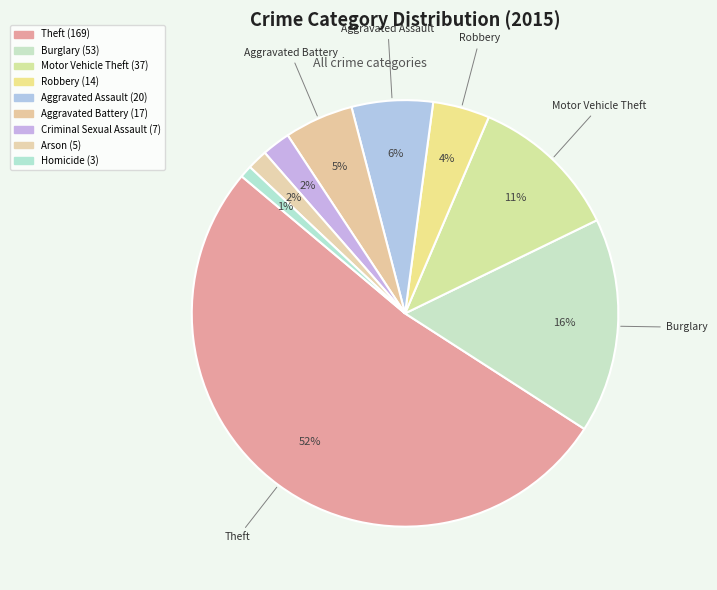

What is the change in value from Burglary to Criminal Sexual Assault?

-46